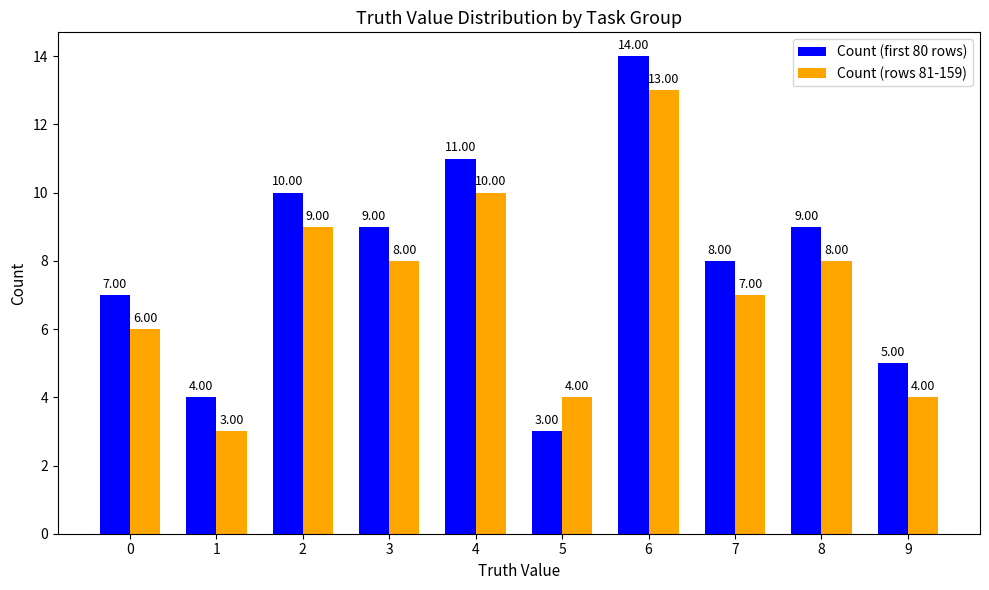

Where does the Count (rows 81-159) series first go above 8?

2